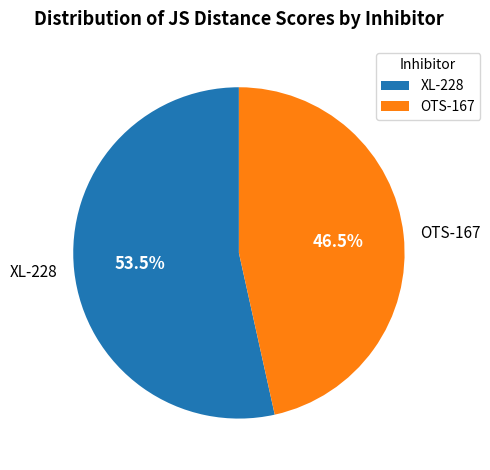

Which has a higher value, XL-228 or OTS-167?

XL-228